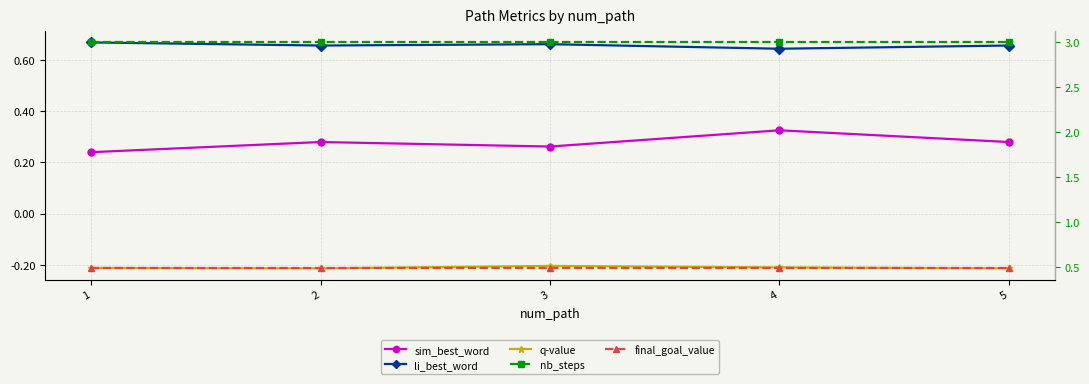

Read the final_goal_value value at 4.

0.5